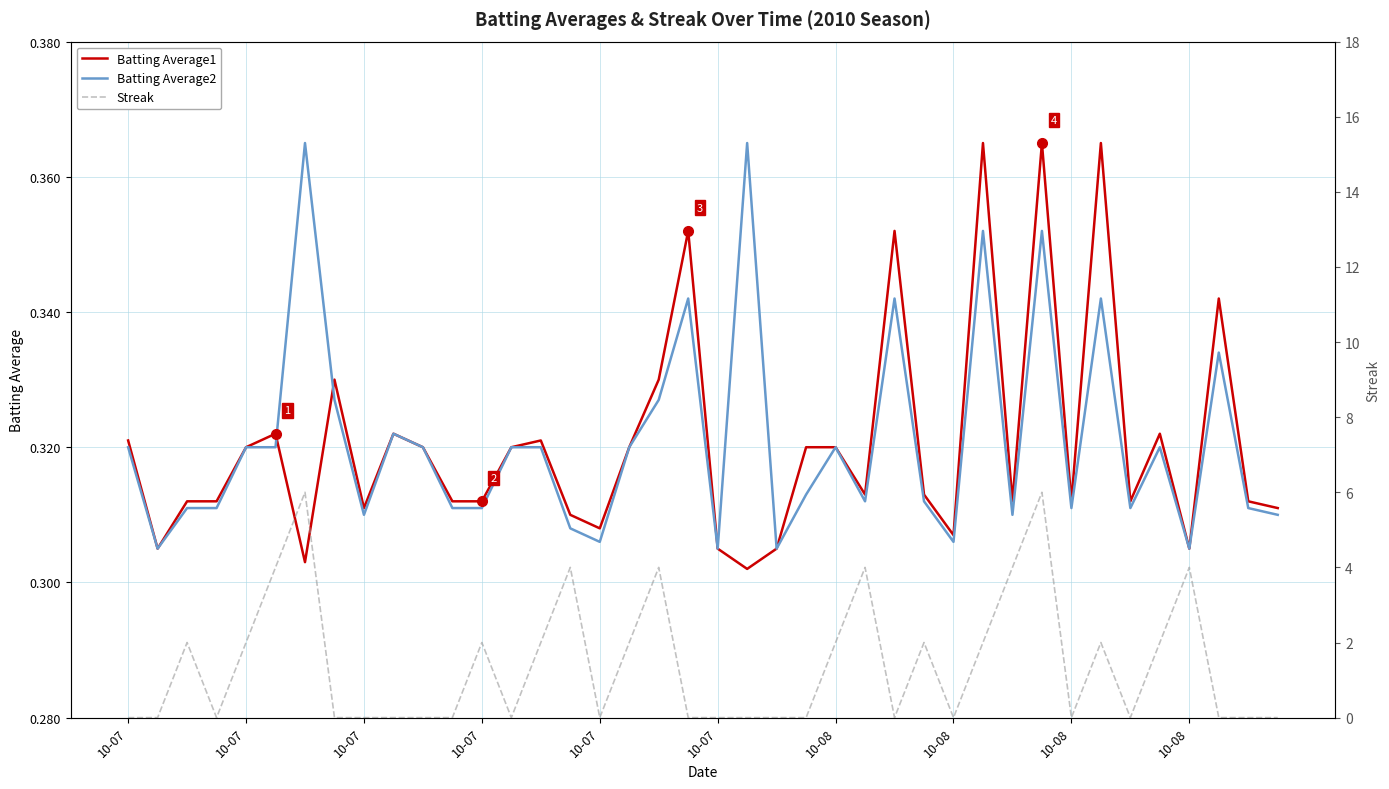

How many lines are shown in the chart?

3